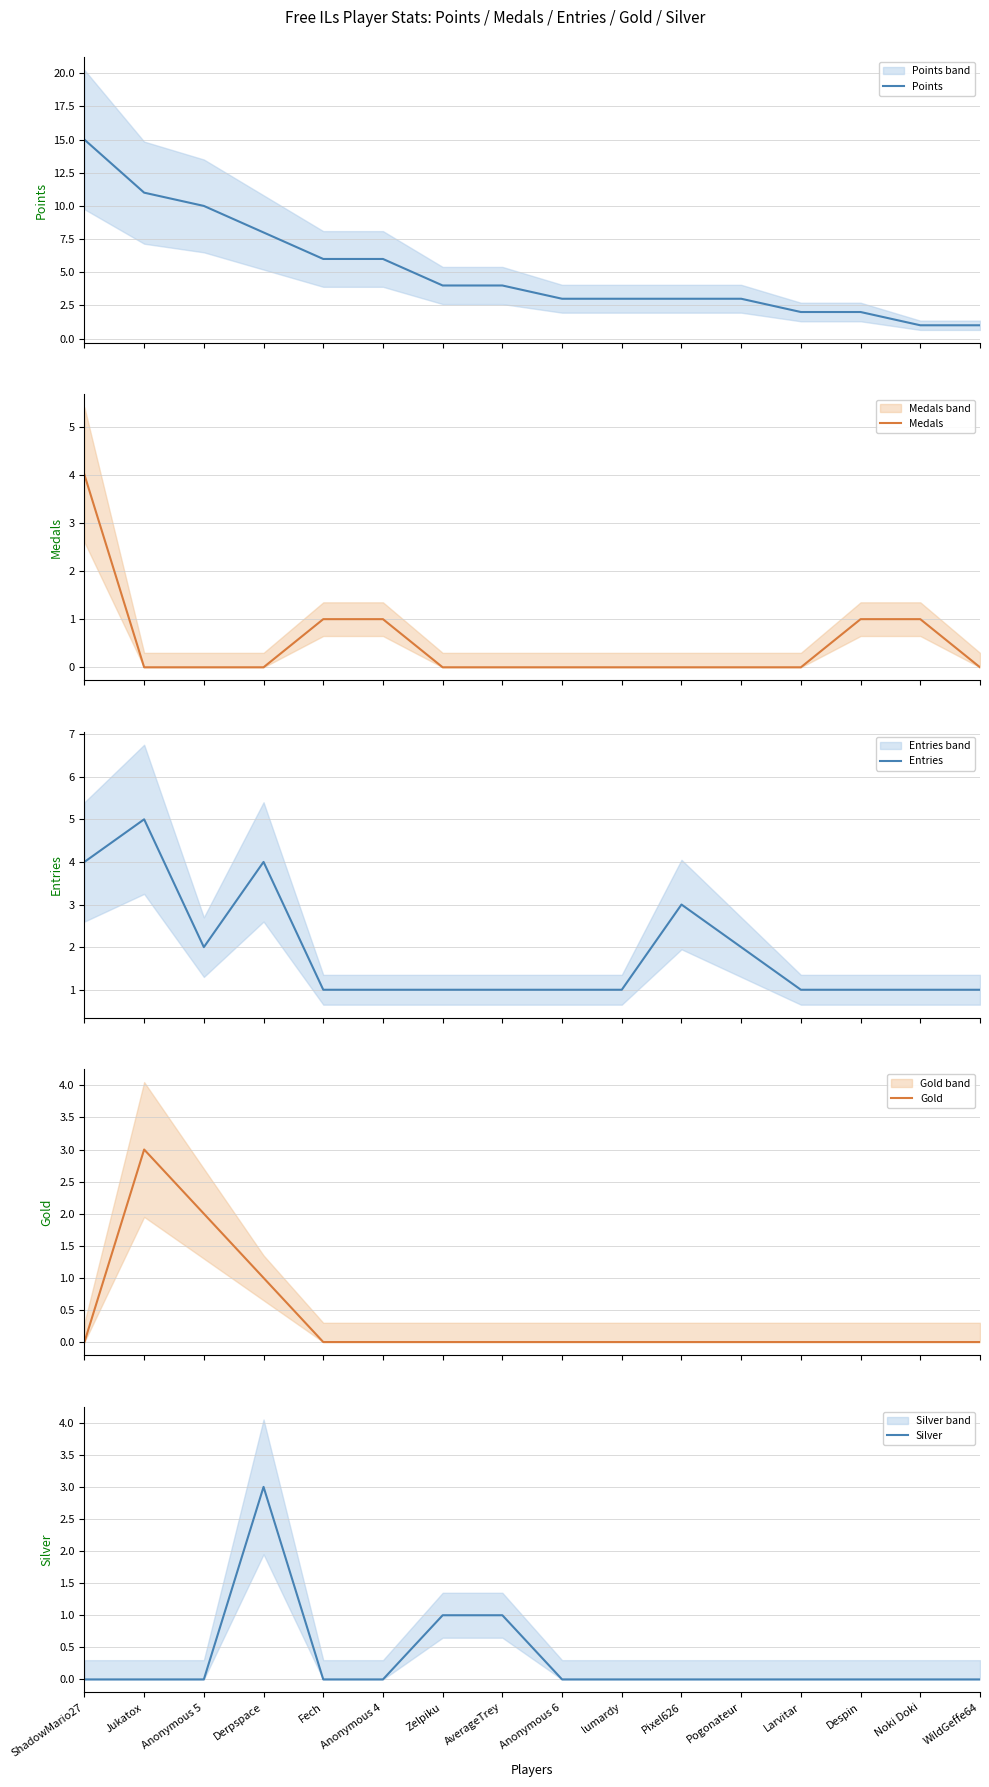

What are all the series names shown in the legend?

Points, Medals, Entries, Gold, Silver